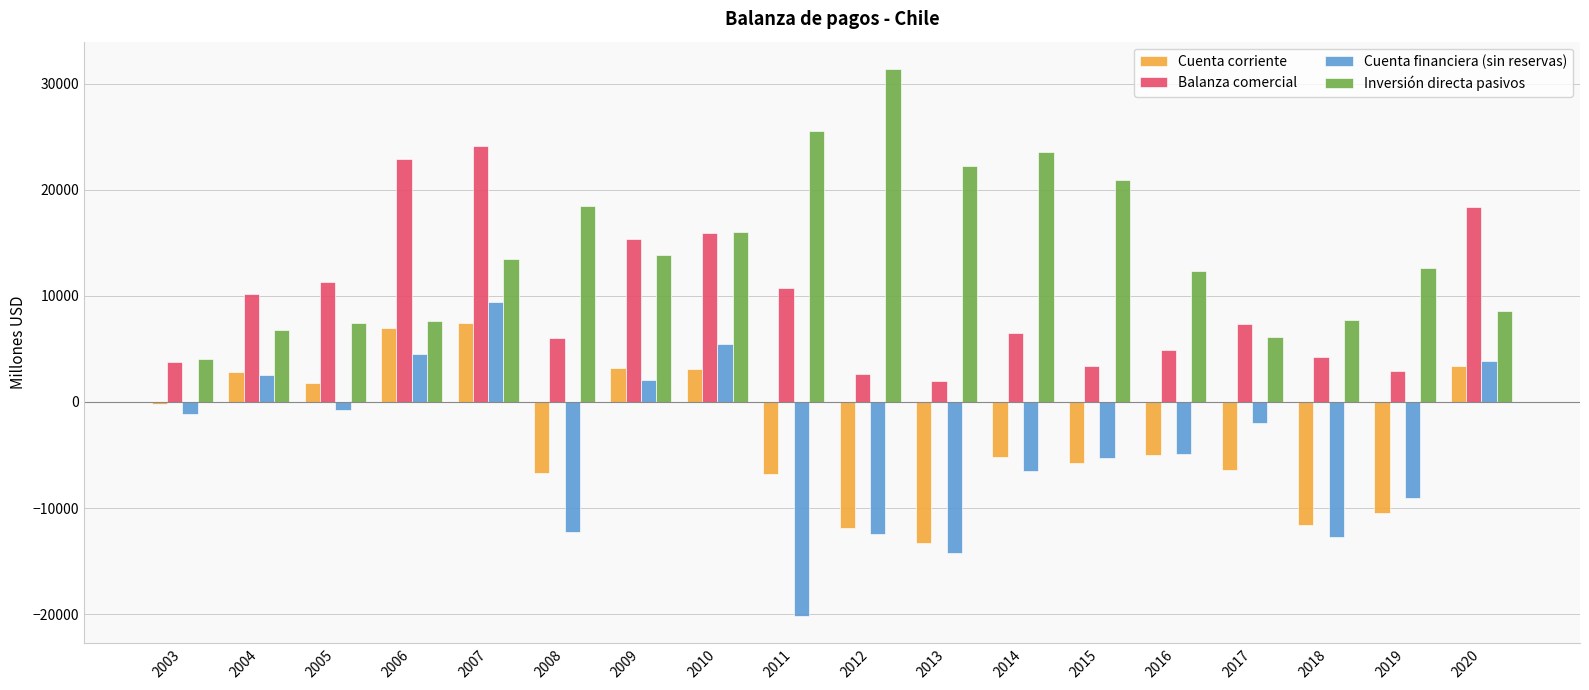

What is the total value across all series at 2008?

5576.8